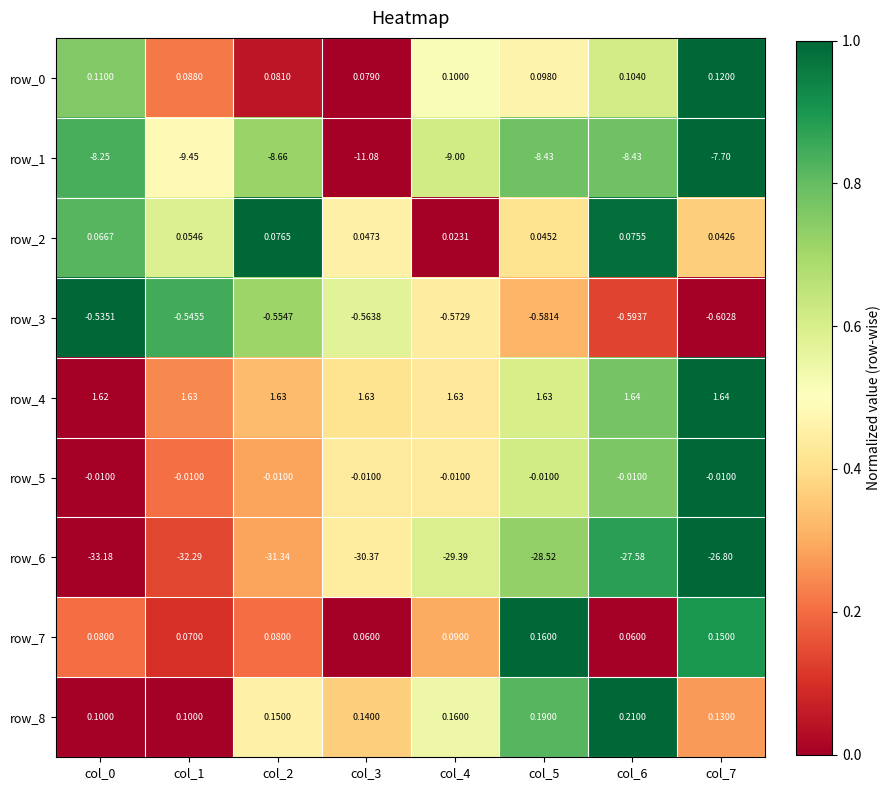

Count the number of data series in this chart.

9